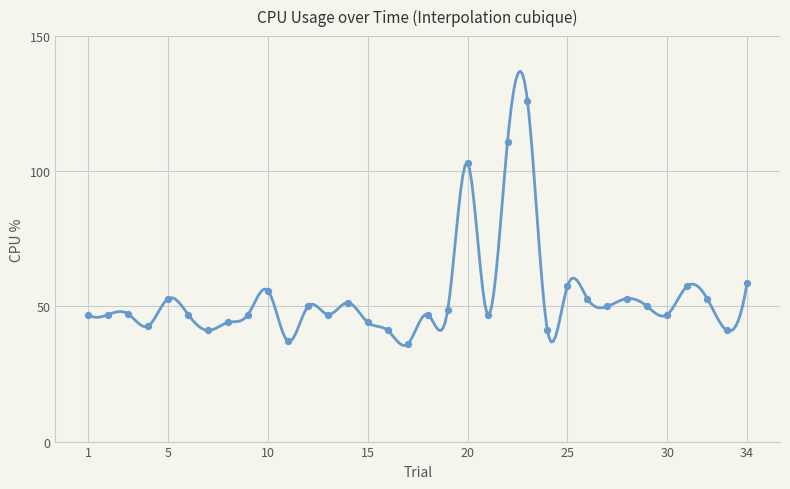

Which has a higher value, 21 or 31?

31